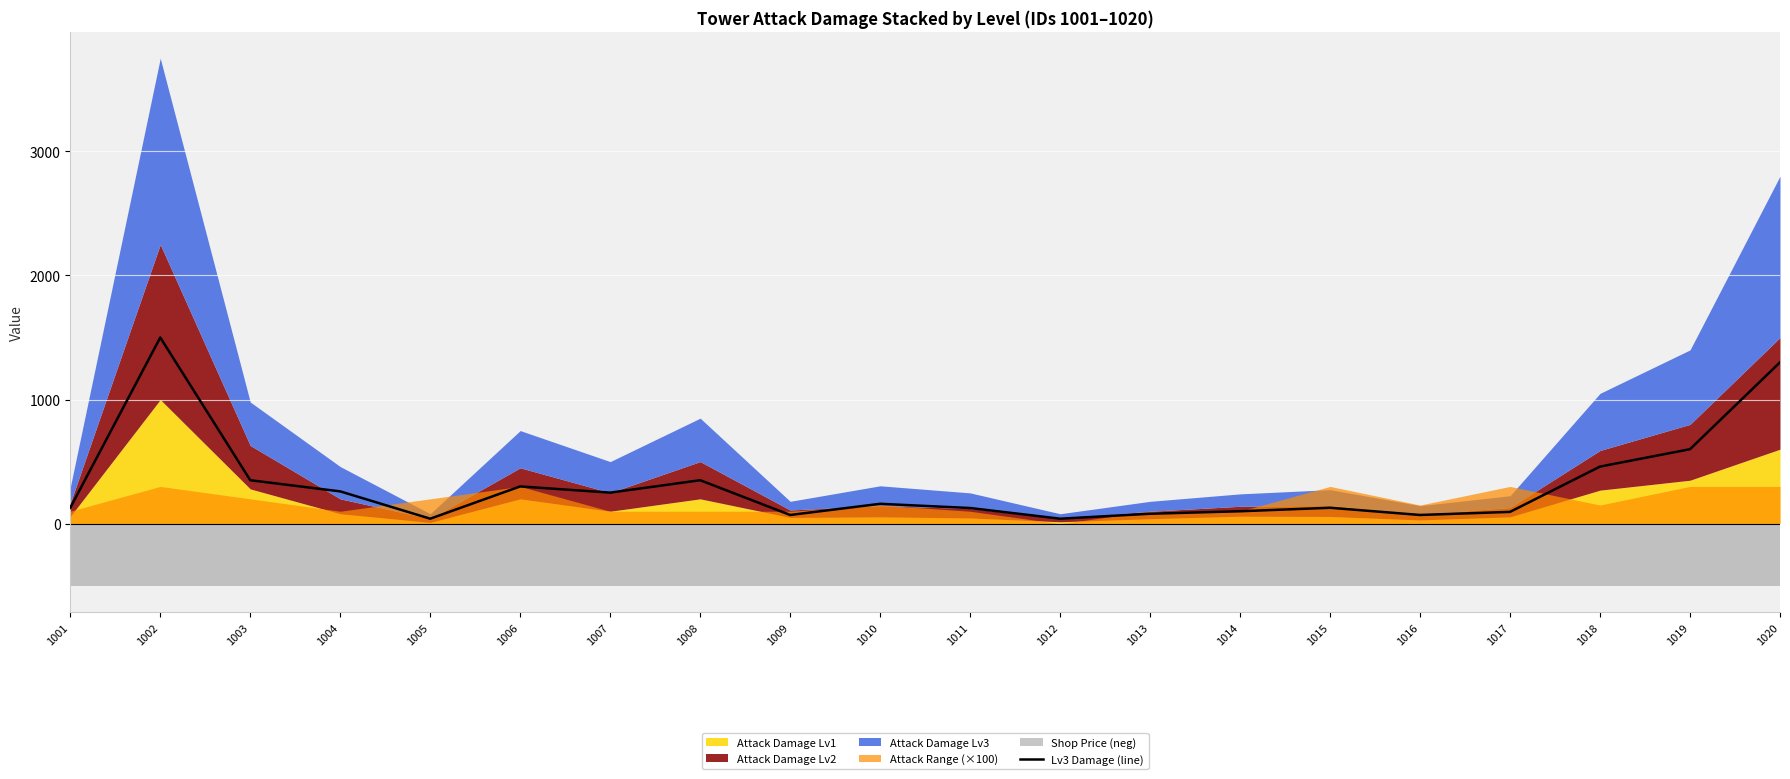

True or false: the data has more than 0 interior local peaks.

True